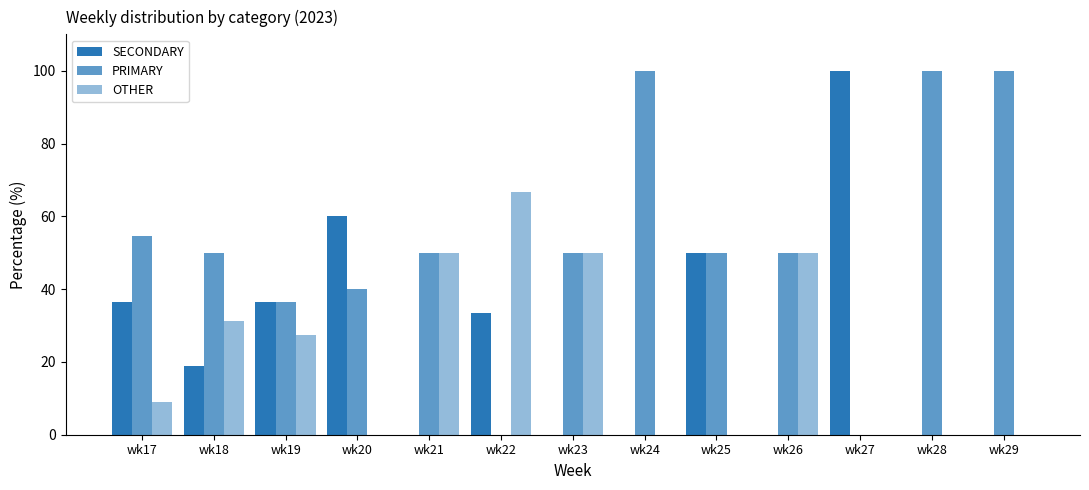

How many categories are shown in the chart?

13